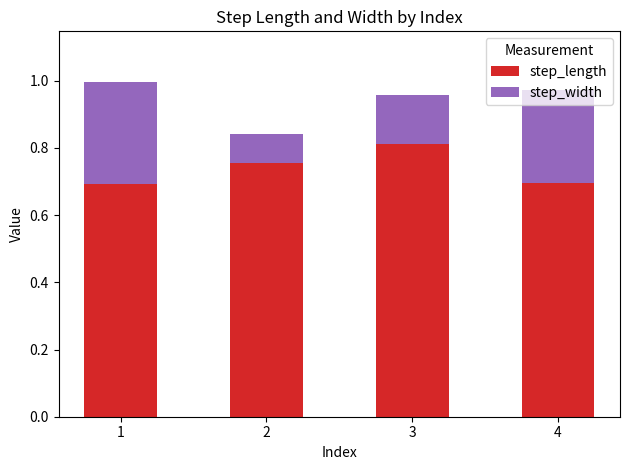

The step_length series shows 0.3 at 3. True or false?

False